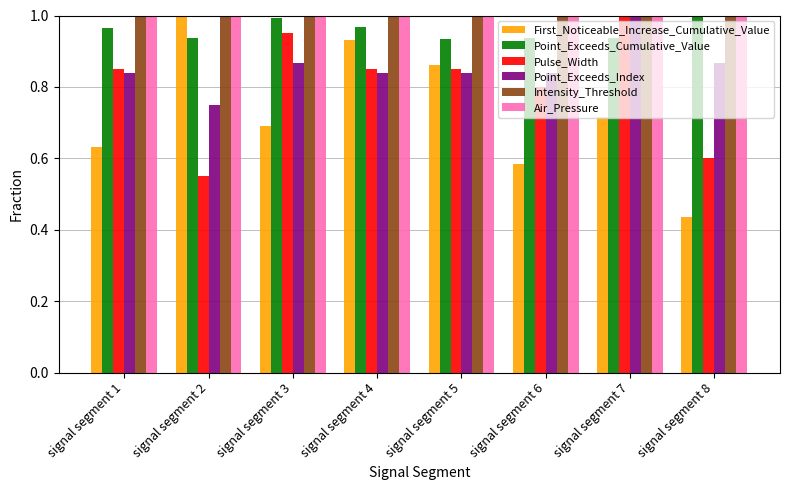

Which series has the largest range (max minus min)?

First_Noticeable_Increase_Cumulative_Value